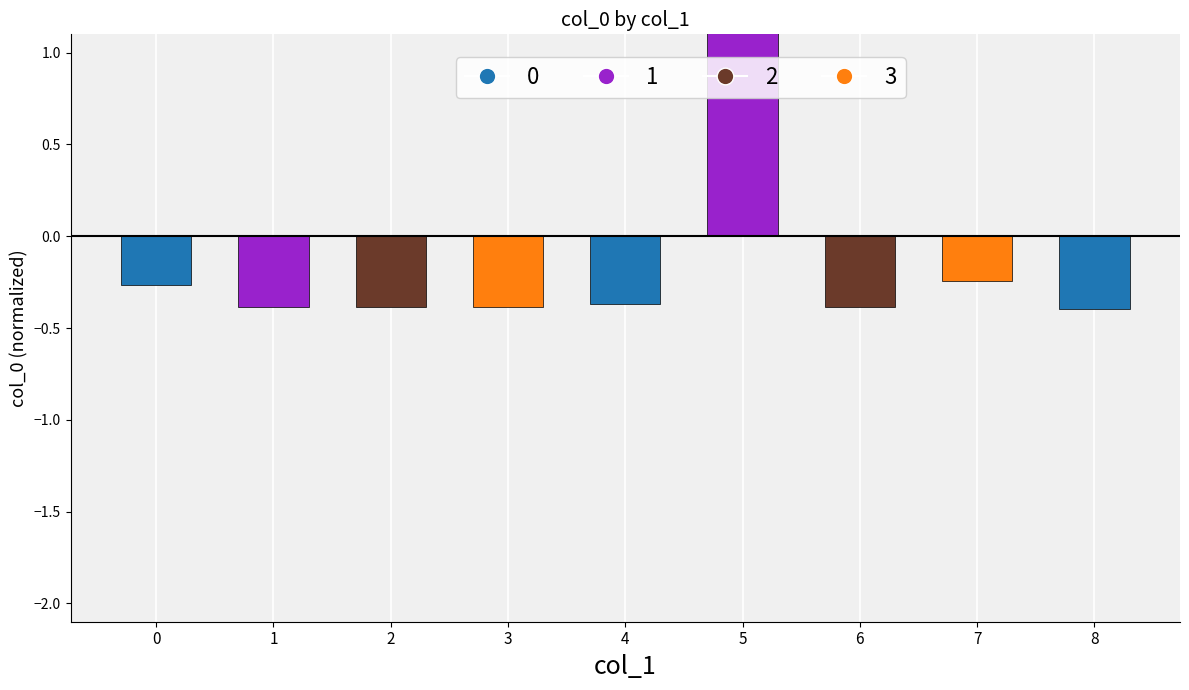

What value does the data have at 8?

-0.4